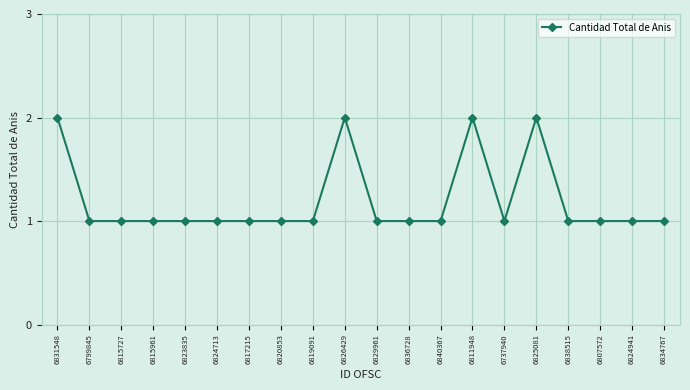

Is it true that the value at 6815727 is 1?

True